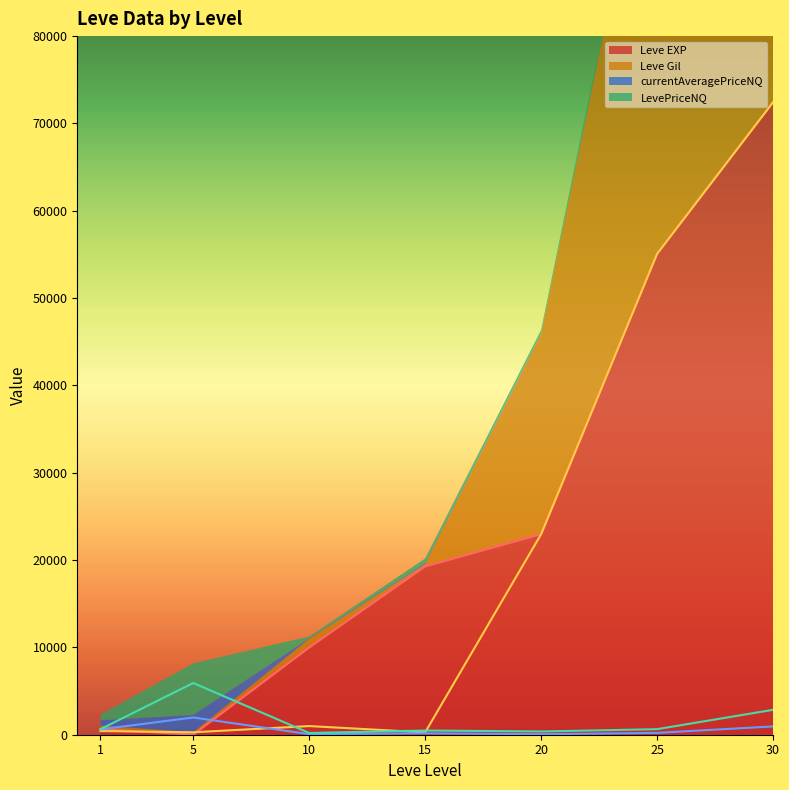

Rank the categories by LevePriceNQ value from lowest to highest.

10, 20, 15, 1, 25, 30, 5